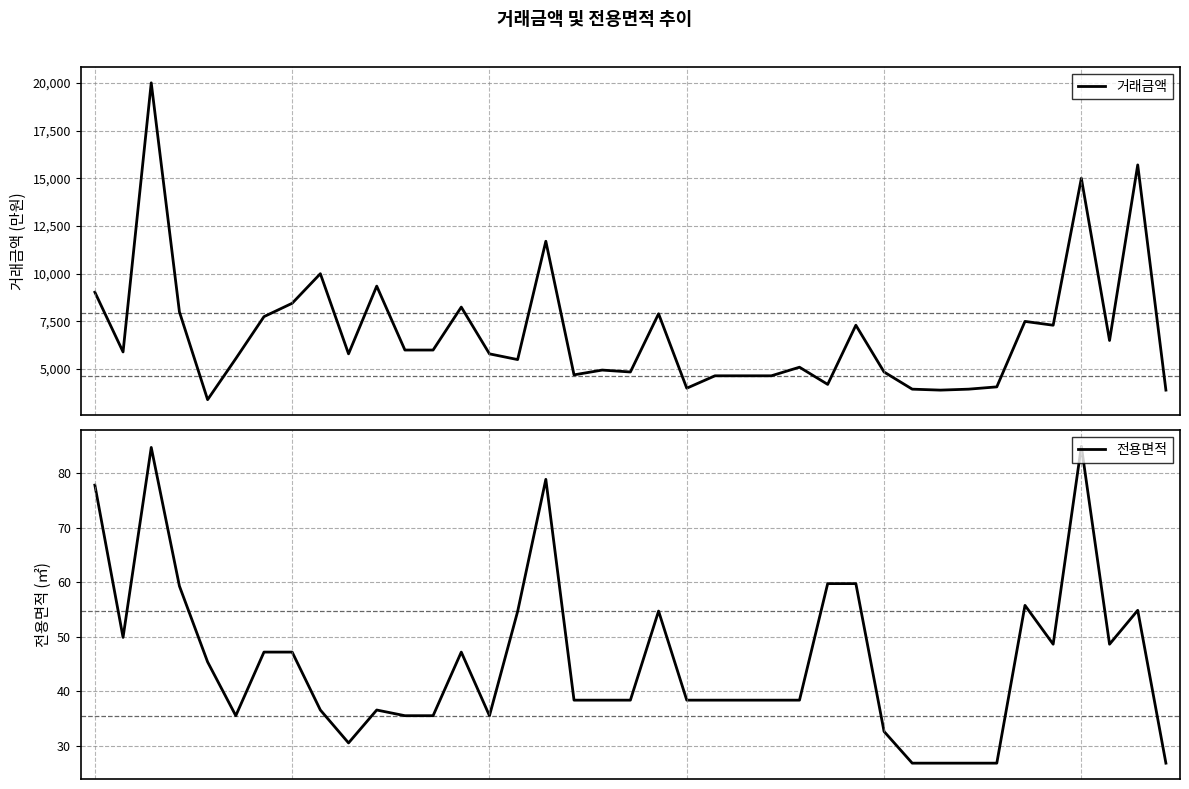

What is the sum of all 전용면적 values?

1778.6